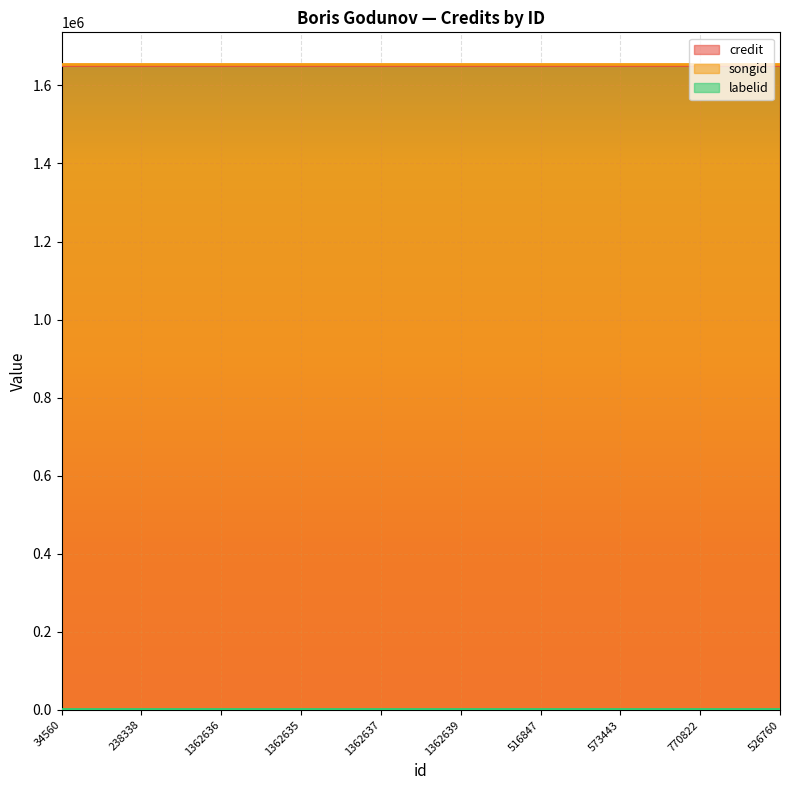

At which category is the sum across all series the highest?

34560